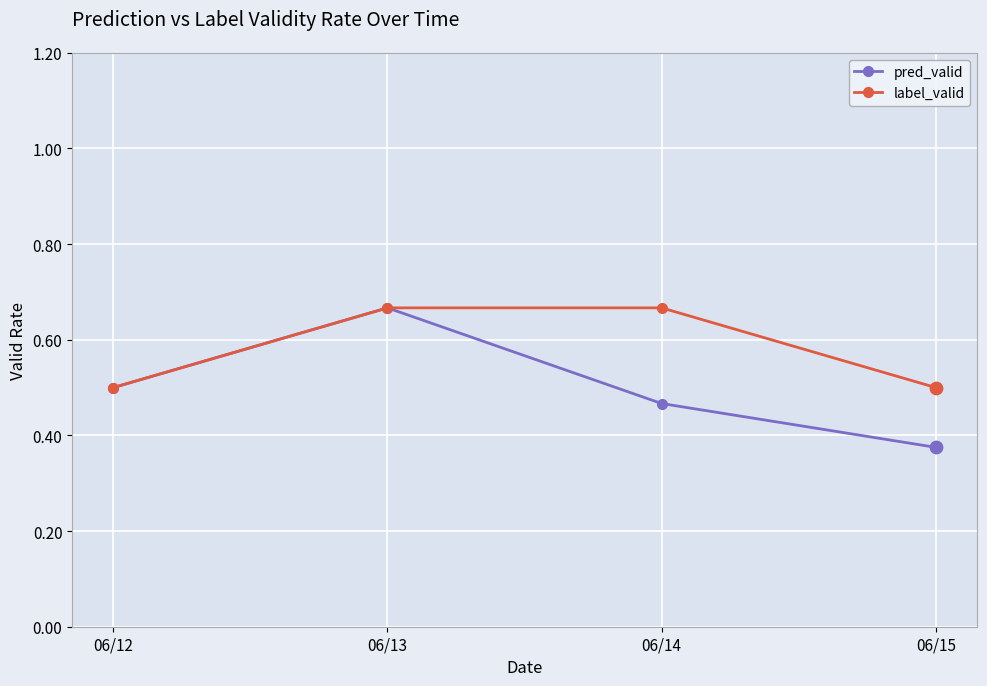

What are all the series names shown in the legend?

pred_valid, label_valid